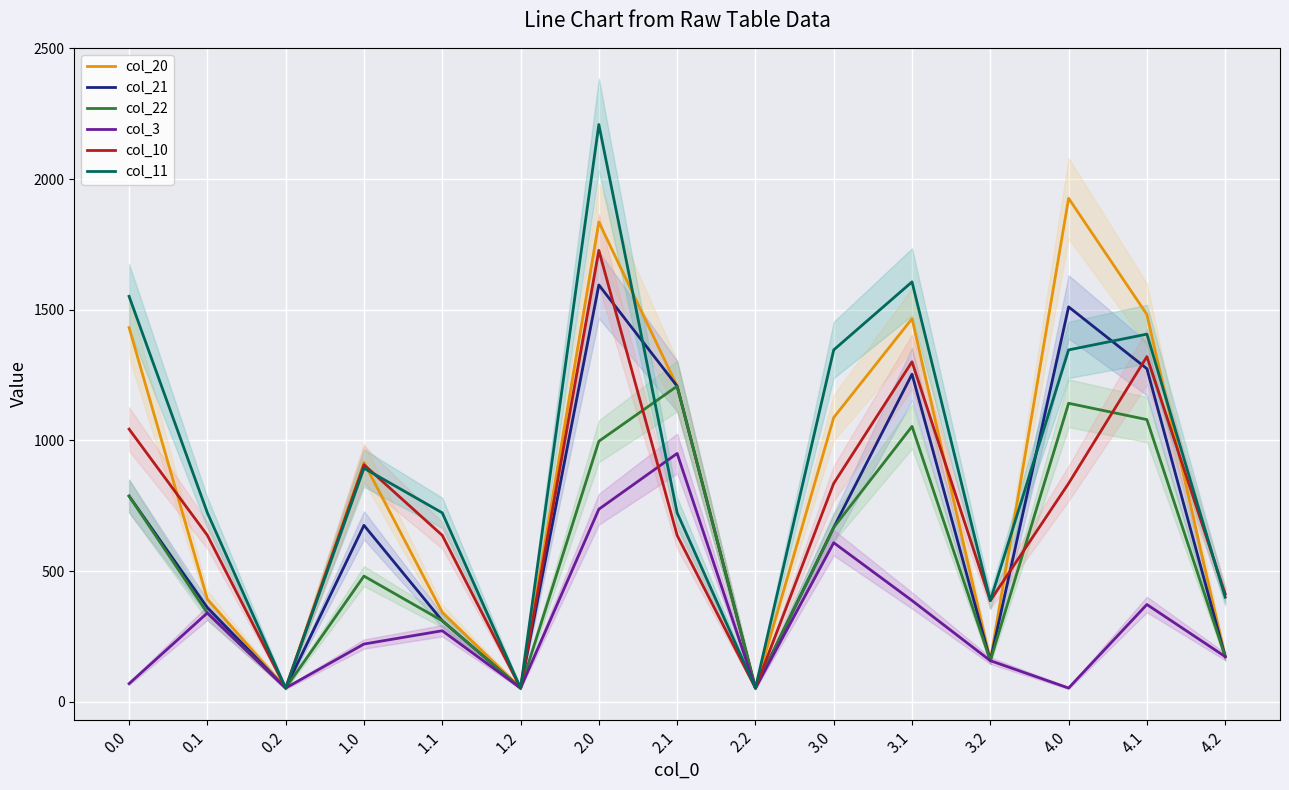

Rank the series by their maximum value, from lowest to highest.

col_3, col_22, col_21, col_10, col_20, col_11